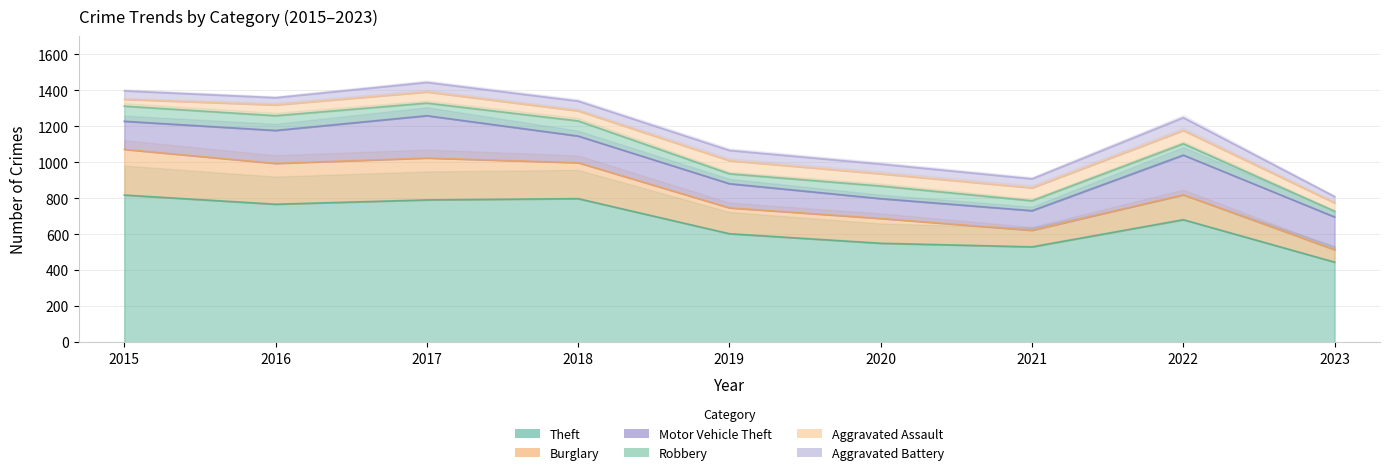

How many data points does each series have?

9